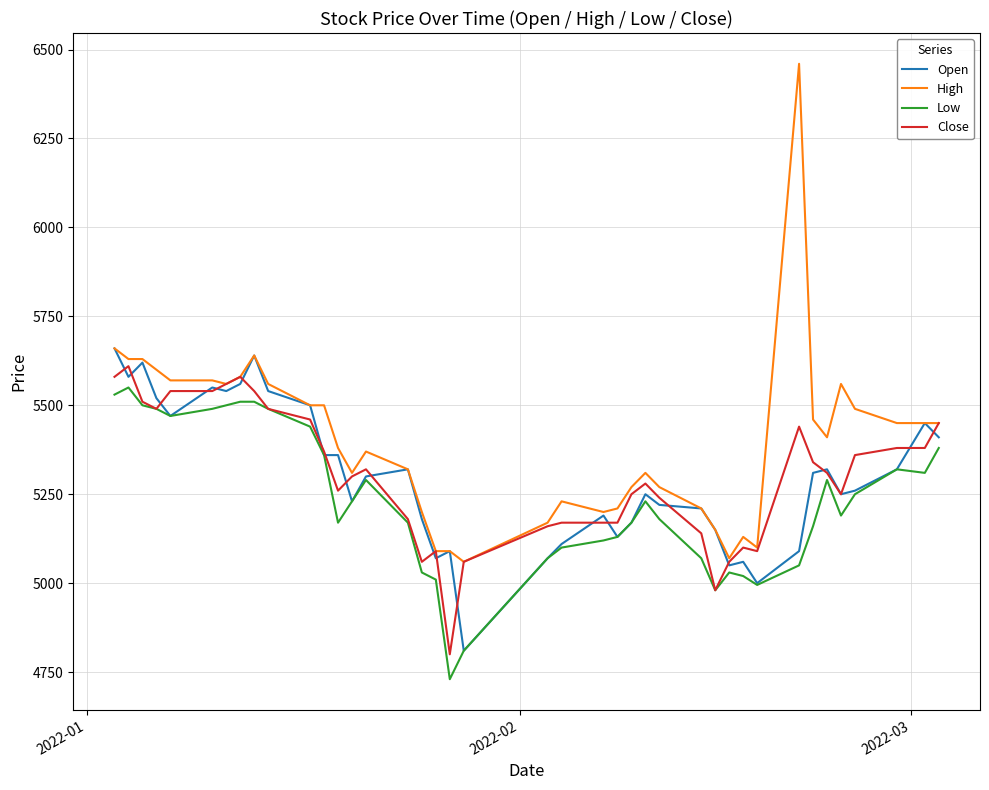

What is the highest value of the Open series?

5660